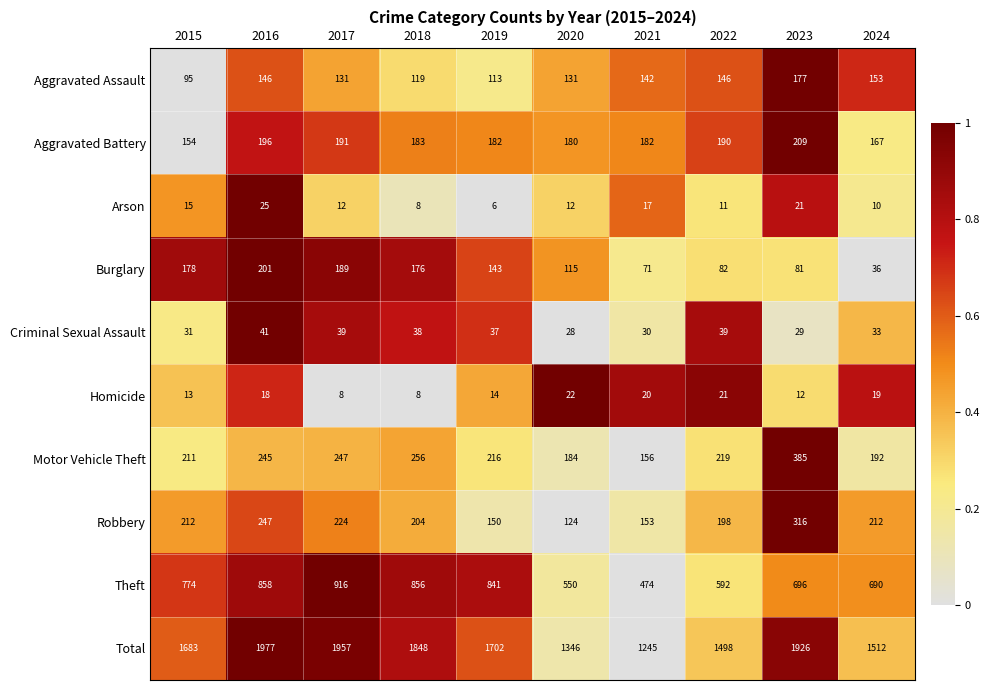

How many data points does each series have?

10